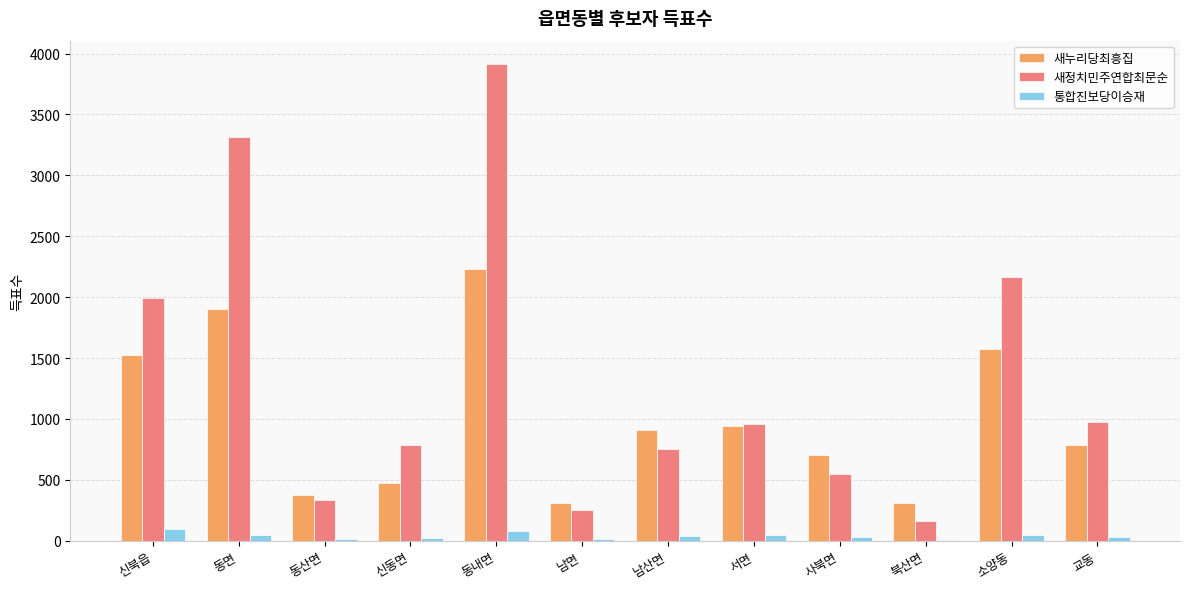

Are the bars horizontal?

No